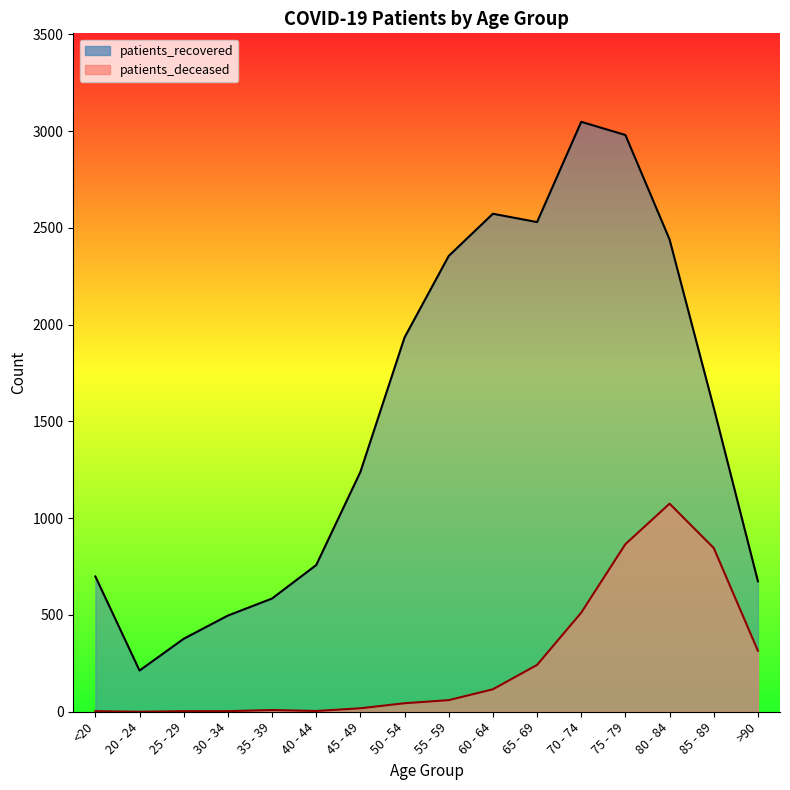

How many interior local peaks does the patients_recovered_line series have?

2